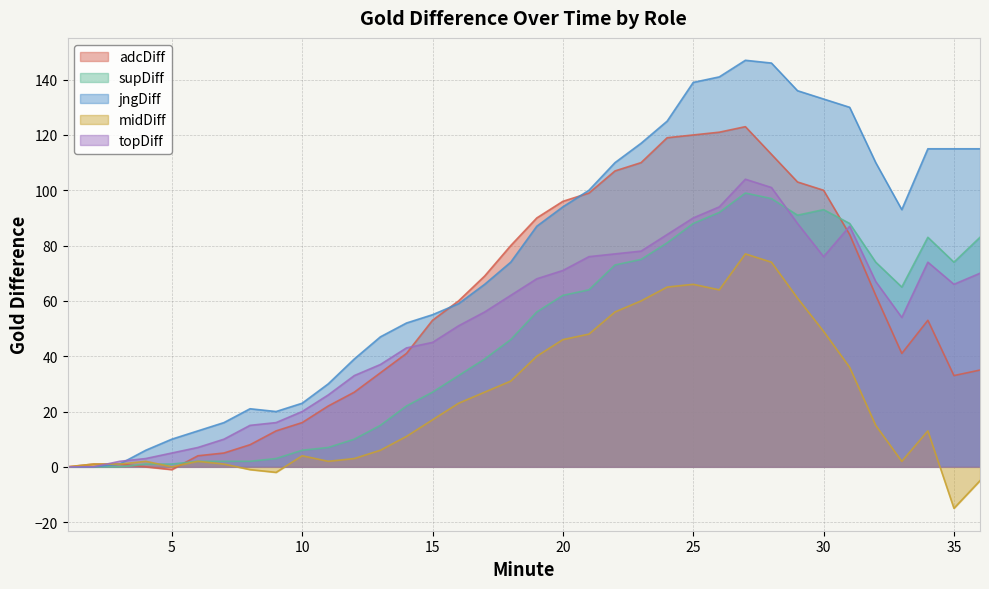

What is the value of the jngDiff point at the 36th from the left?

115